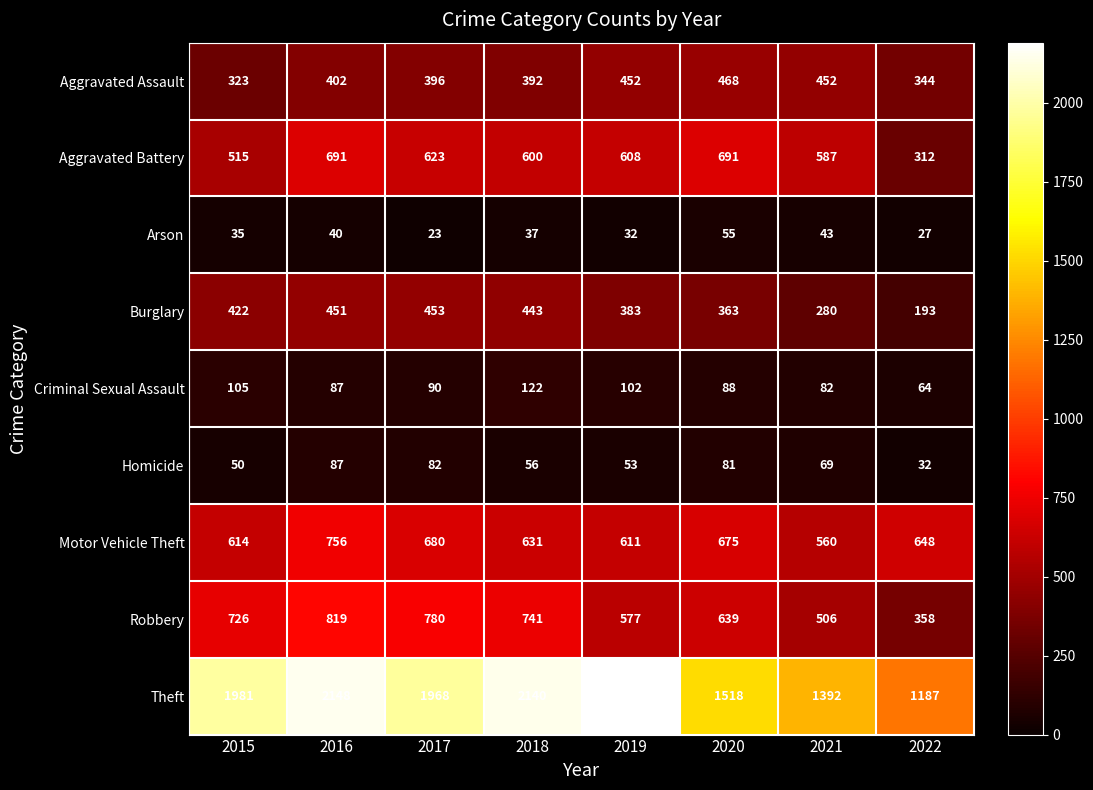

At which label does Criminal Sexual Assault first exceed 90?

2015